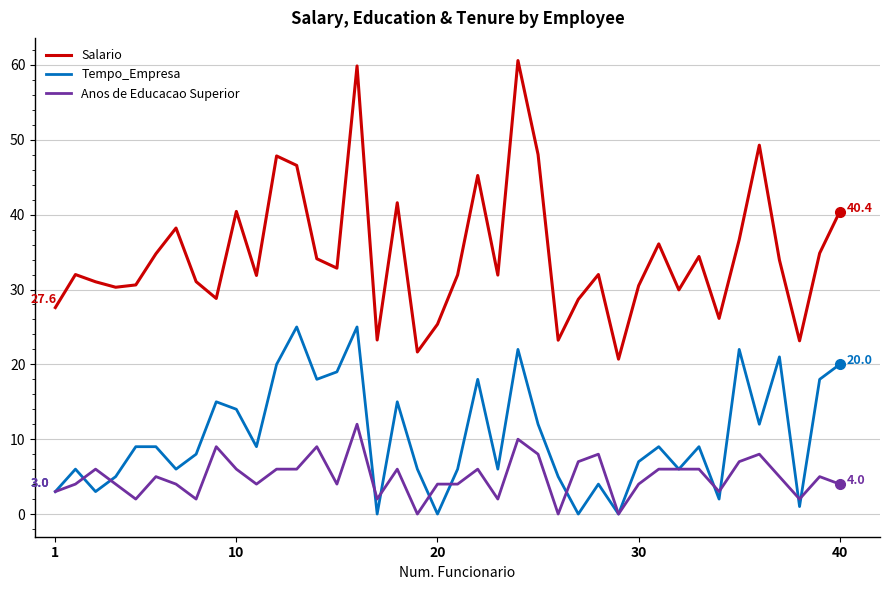

How many interior local peaks does the Salario series have?

12